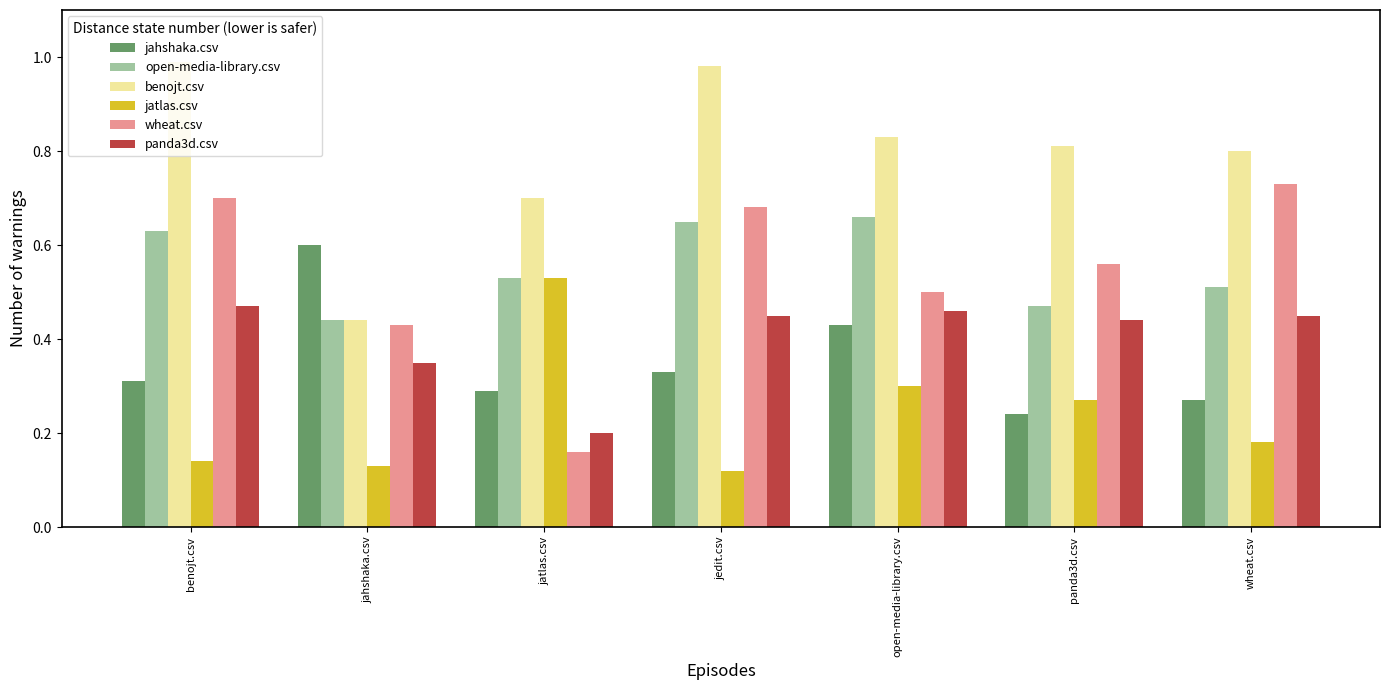

Where is jahshaka.csv nearest to the value 0?

panda3d.csv